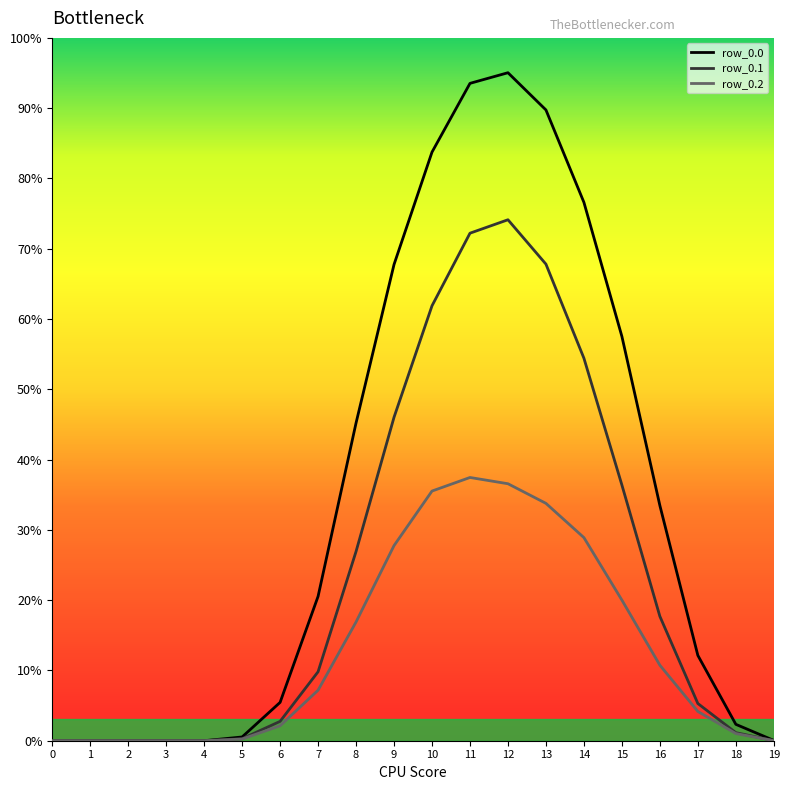

Is this an area chart (filled region under the line)?

No